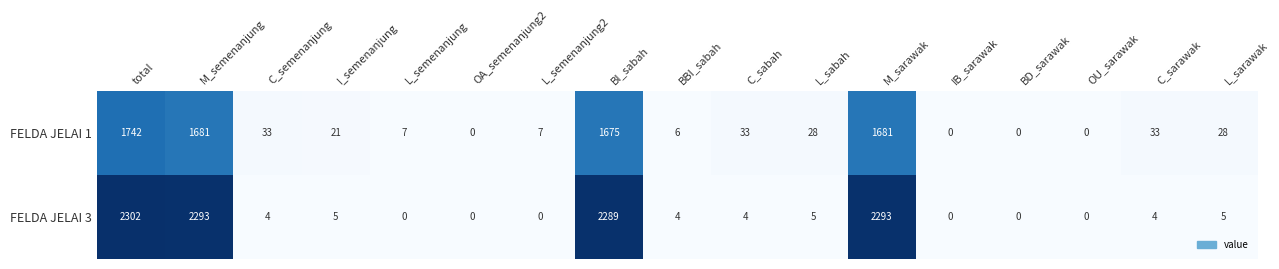

Is it true that FELDA JELAI 3 equals 4 at BBI_sabah?

True